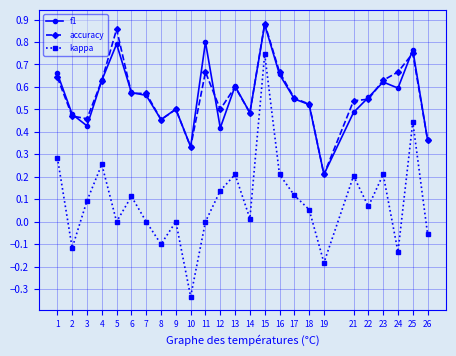

True or false: f1 and accuracy cross at least once.

True